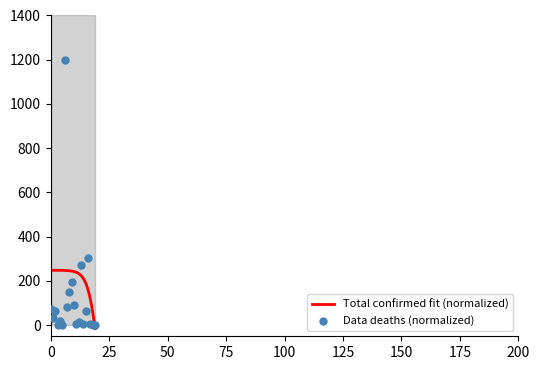

What is the maximum value for Total confirmed fit (normalized)?

248.4